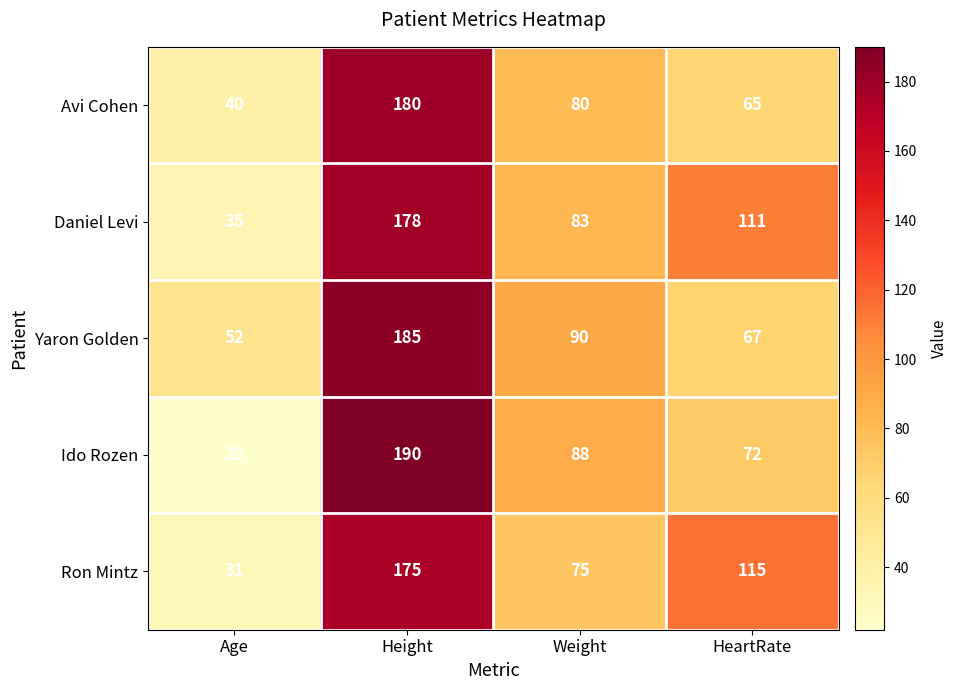

At which category does the chart reach its minimum across all series?

Age